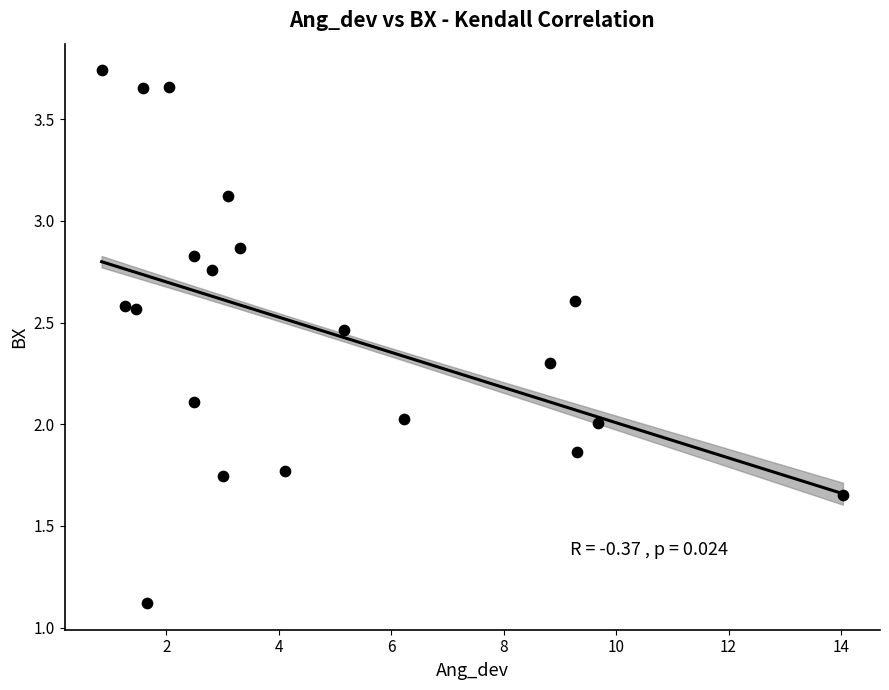

What is the range of X values (max minus min)?

13.2